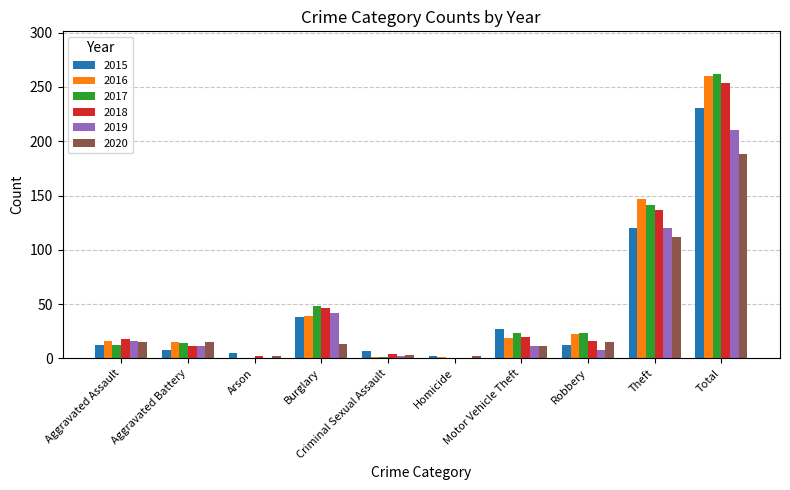

At which label does 2016 reach its peak?

Total